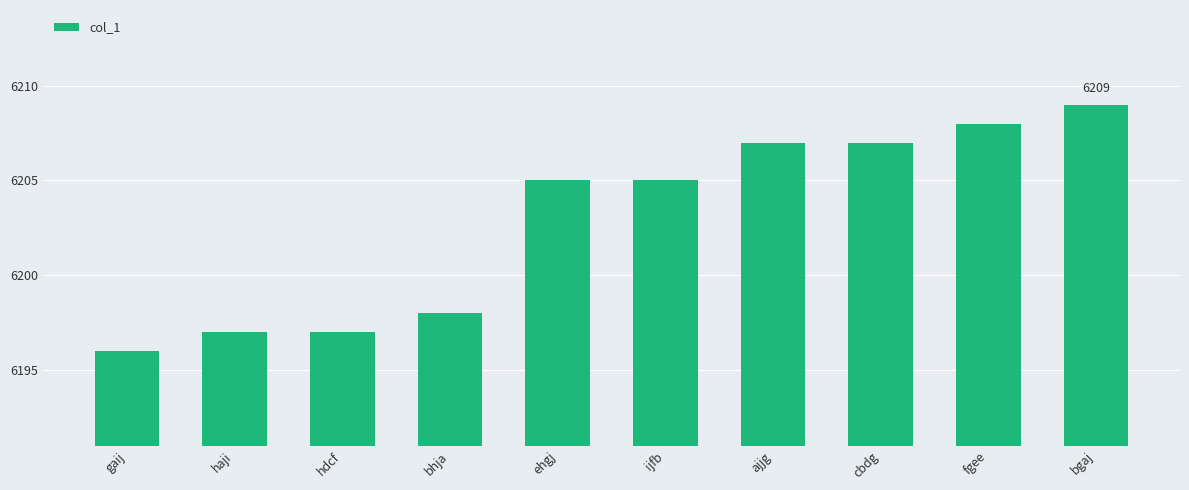

What is the value of the 3rd bar from the left?

6197